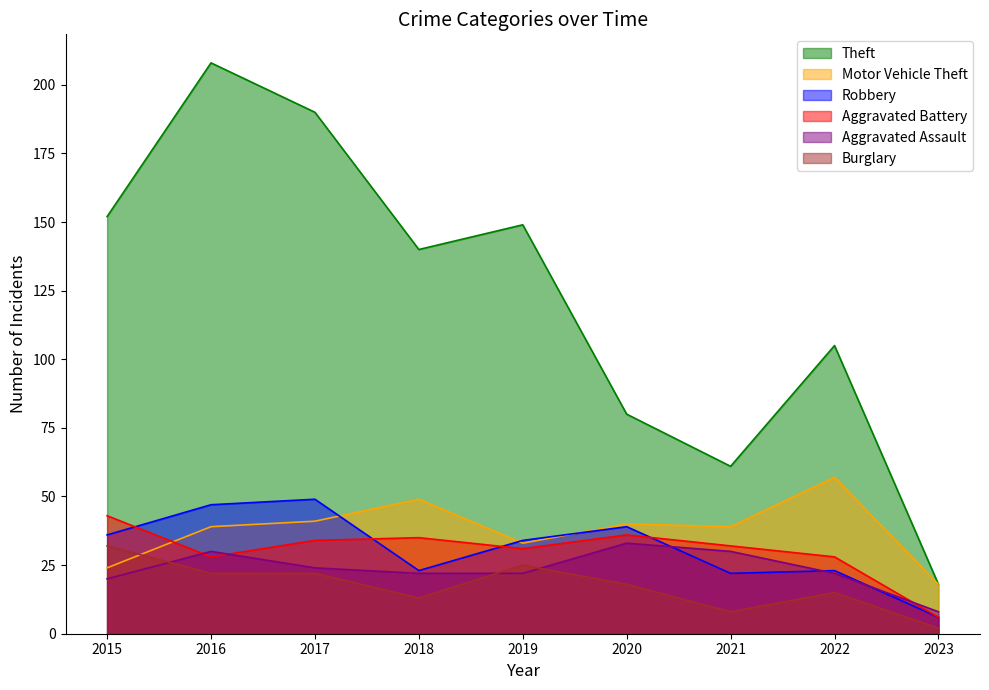

The value of Aggravated Battery at 2021 is 11. True or false?

False